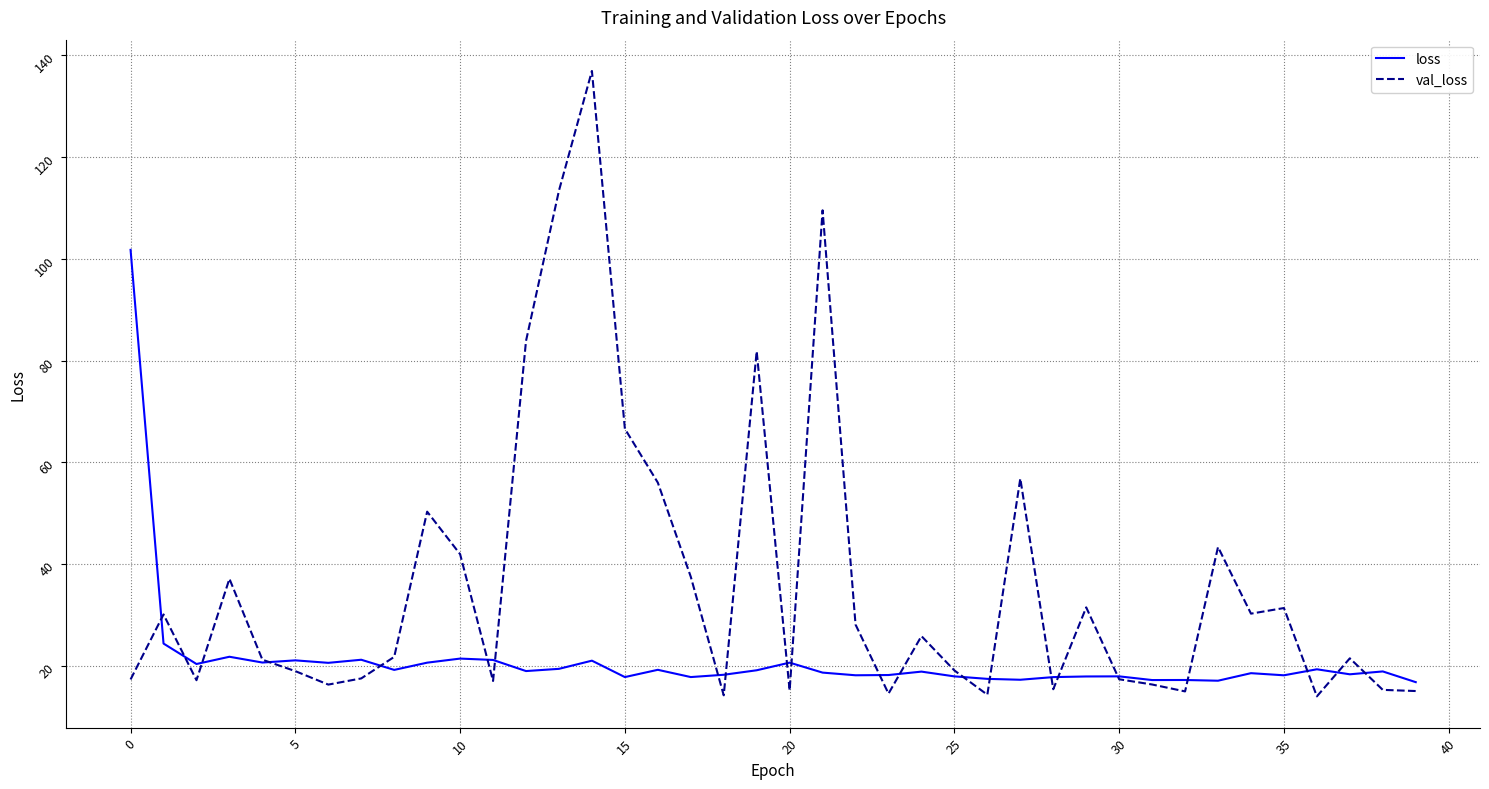

Rank the series by their average value, from lowest to highest.

loss, val_loss